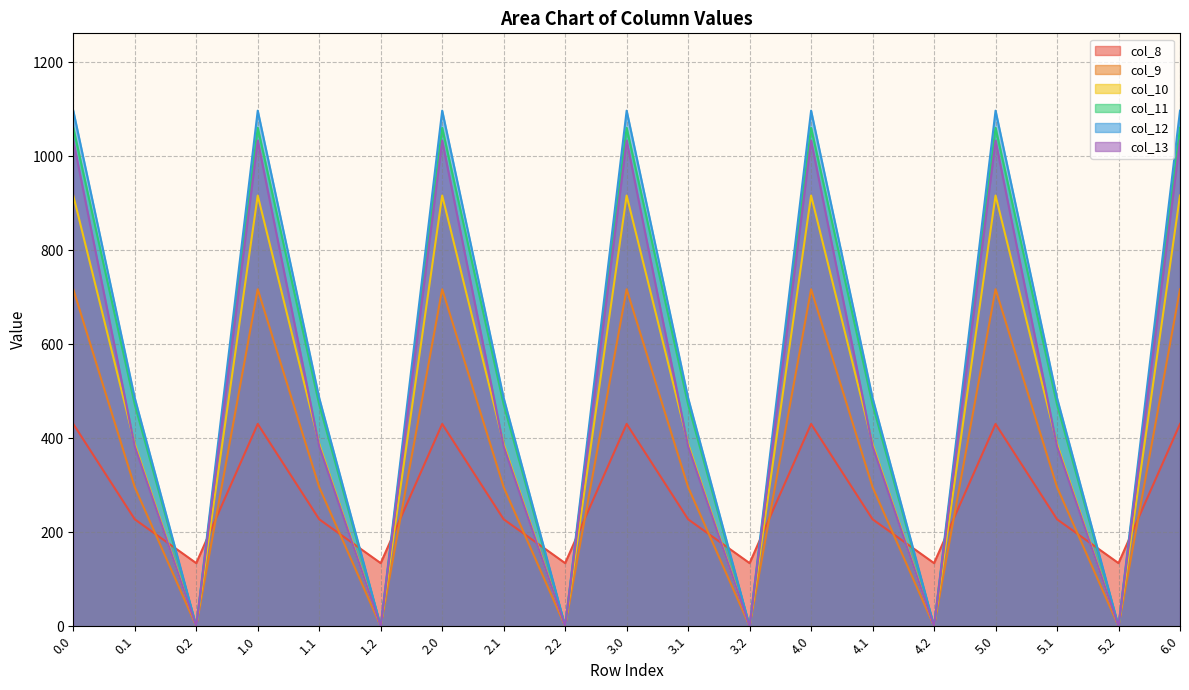

How many data points in col_13 are above 382?

13